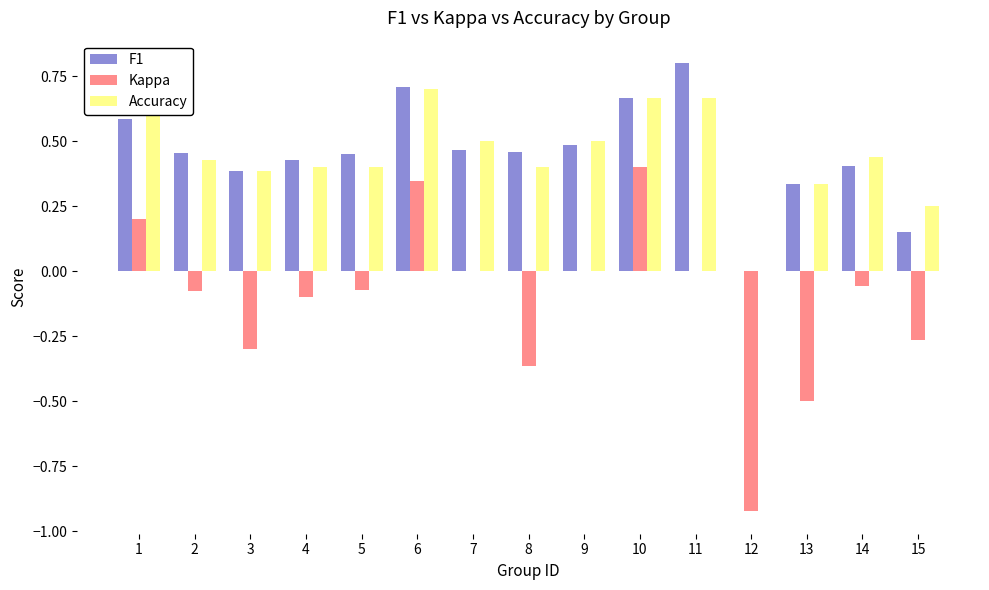

What is the greatest value displayed?

0.8